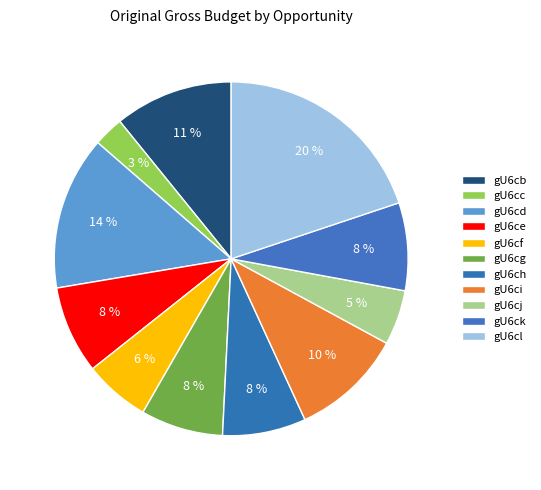

Count the number of slices in the pie.

11